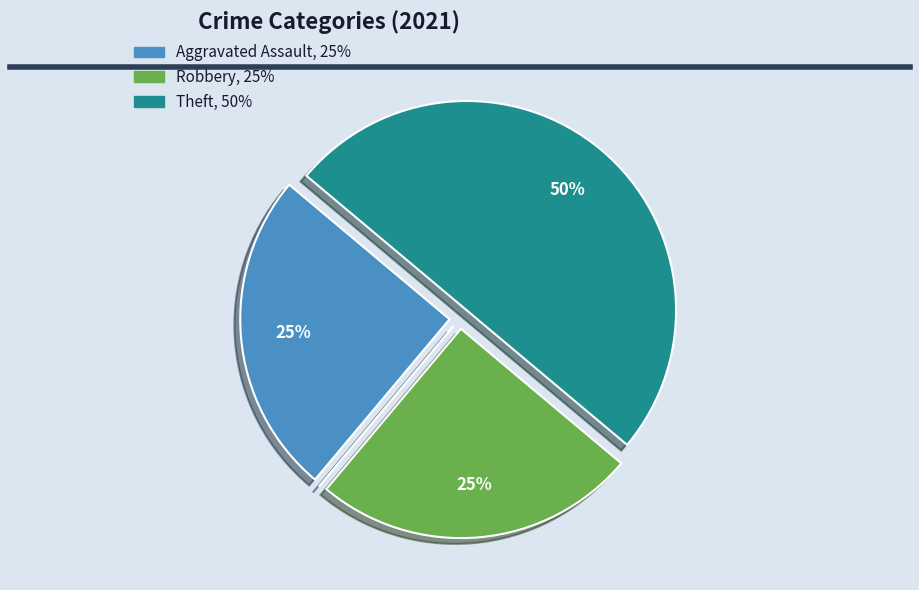

To the nearest percent, what is the difference between the largest and smallest slice percentages?

50%